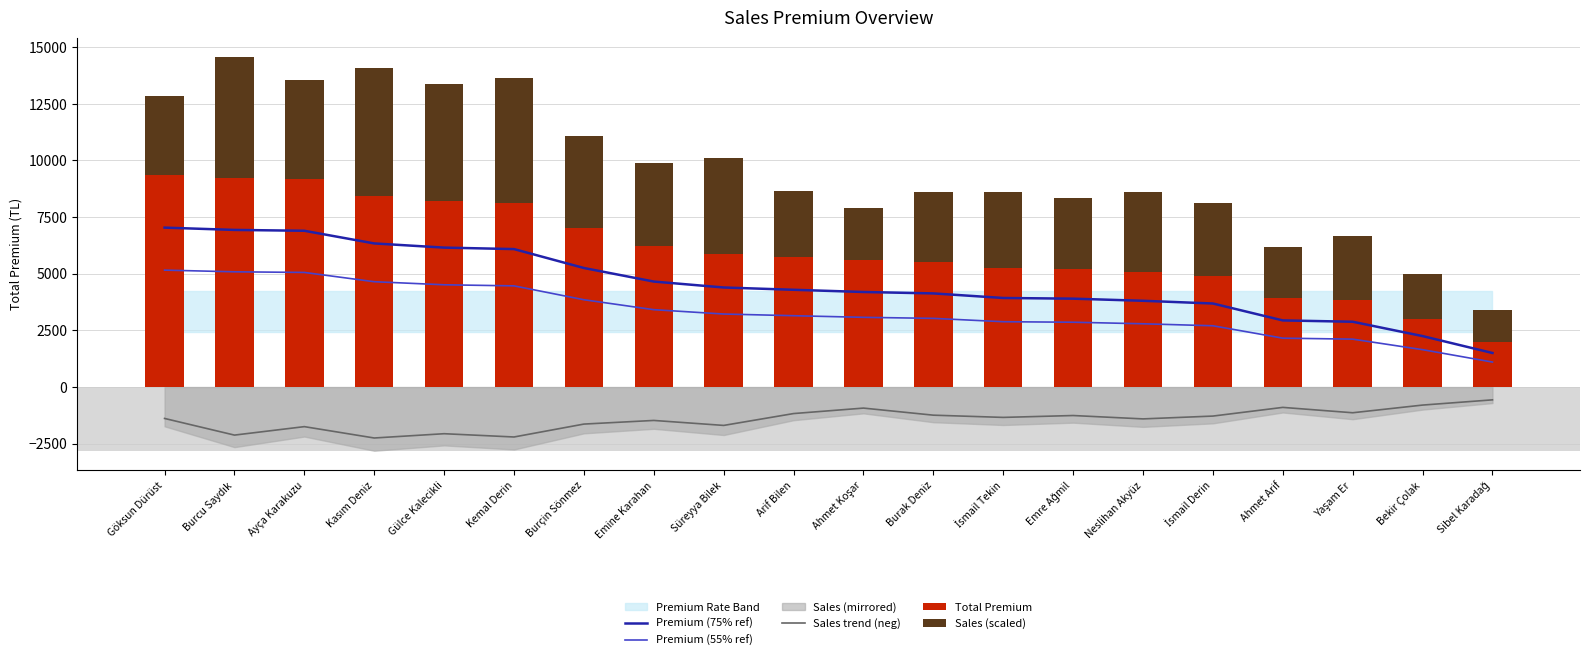

What value does the Total Premium series have at Süreyya Bilek?

5856.9